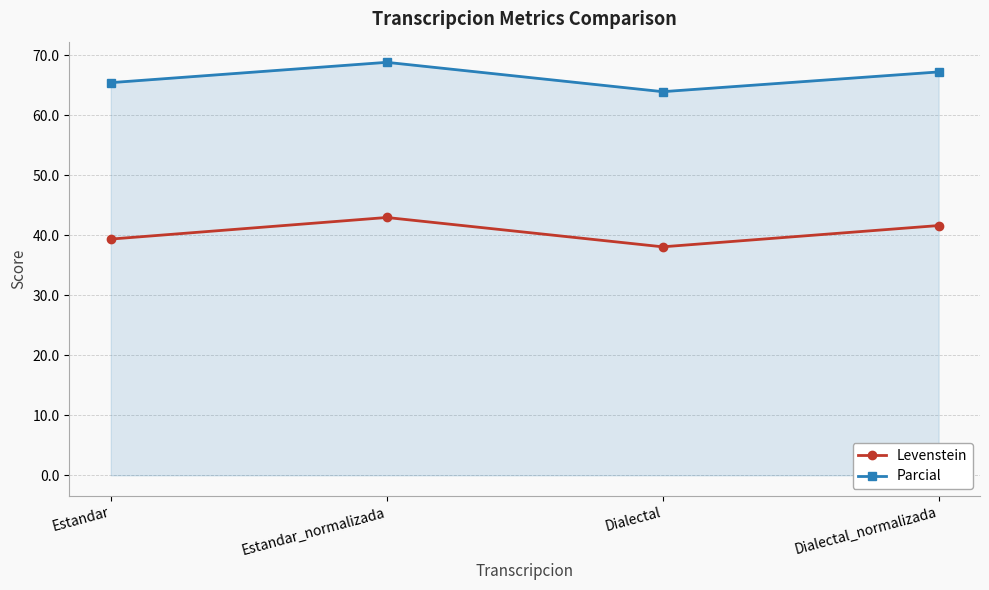

At how many categories does at least one series exceed 50?

4